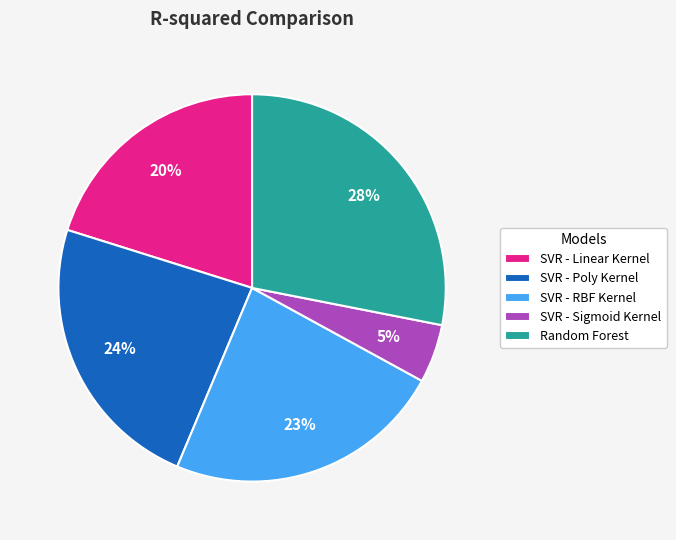

Is the sum of SVR - RBF Kernel and Random Forest greater than half?

Yes